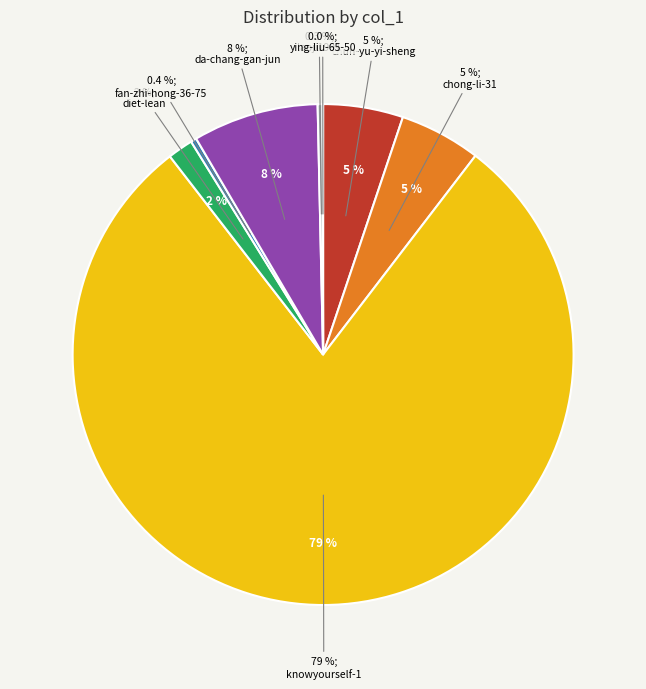

Between da-chang-gan-jun and laoji1991, which is larger?

da-chang-gan-jun